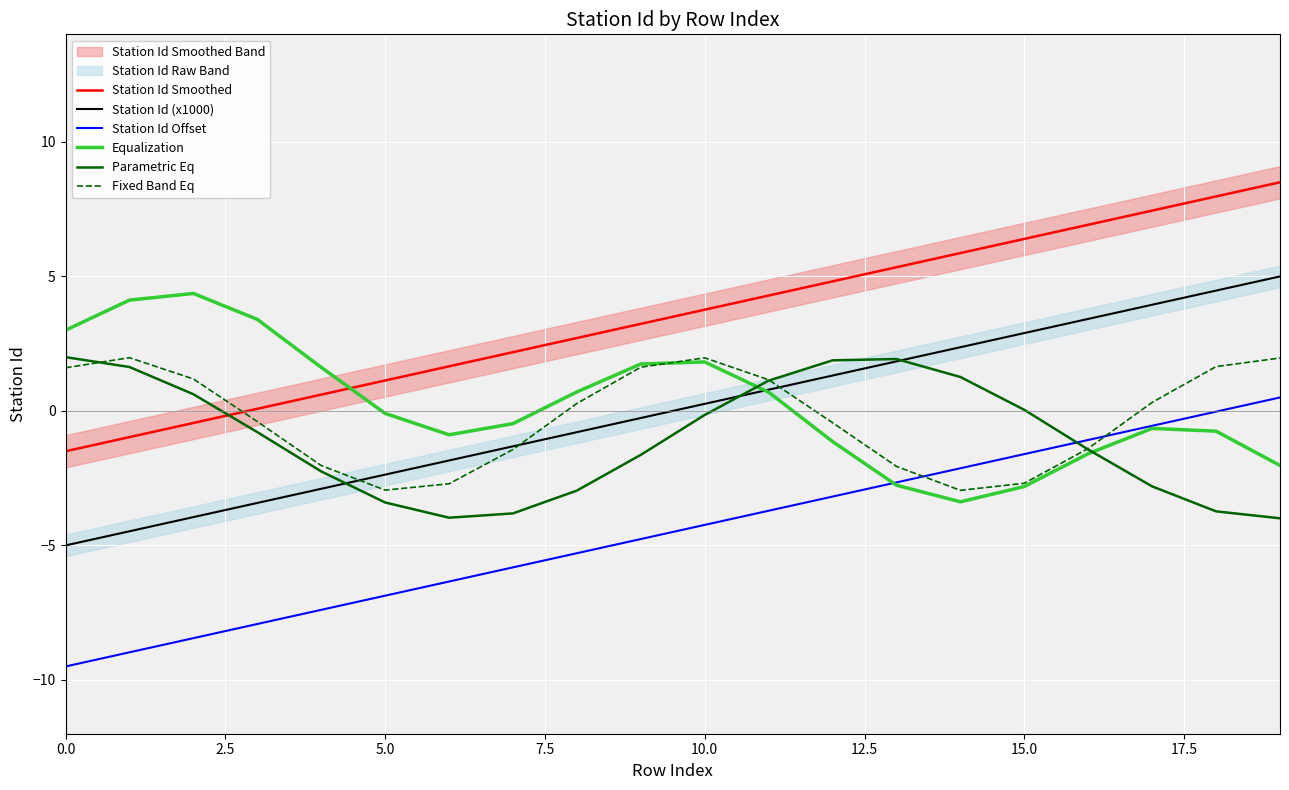

How many times do Station Id Smoothed and Fixed Band Eq cross each other?

1